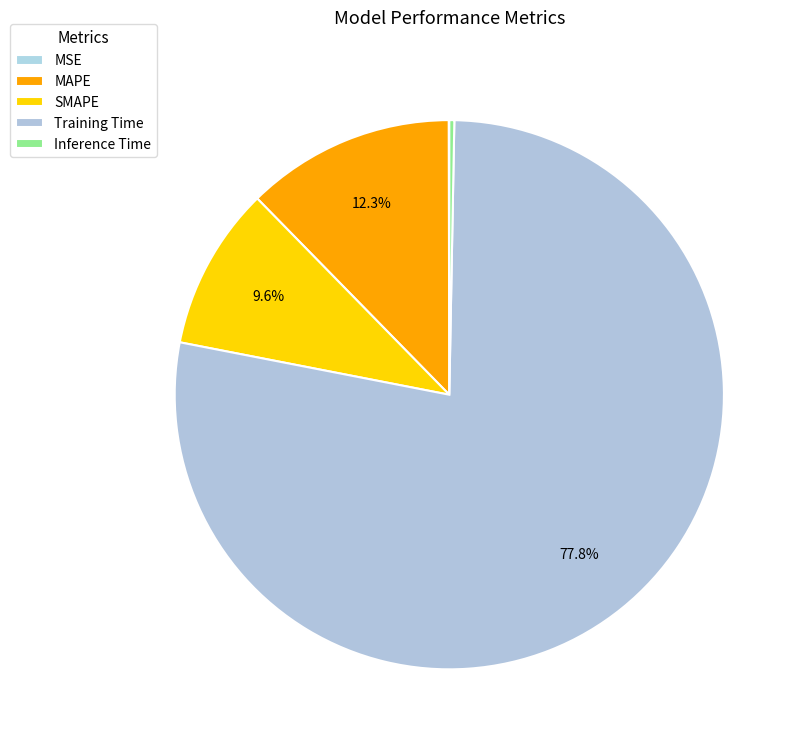

Which slice represents more than half of the pie?

Training Time